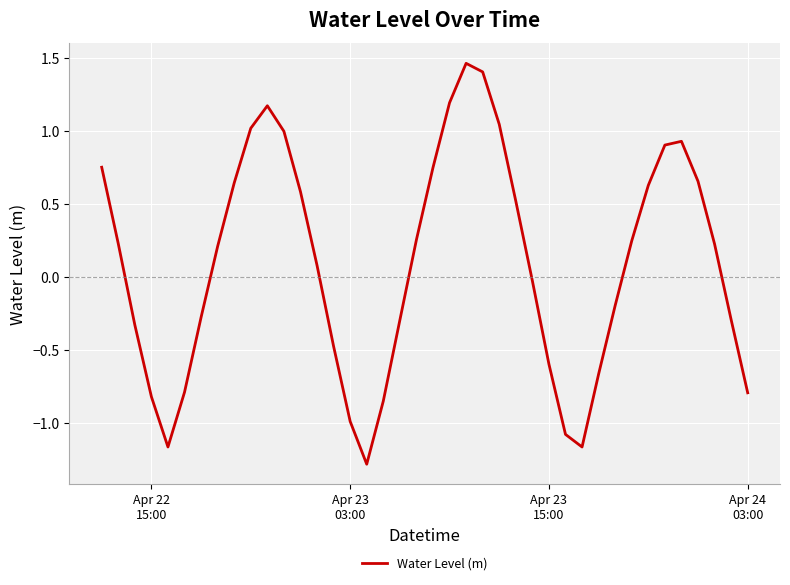

What is the minimum value shown in the chart?

-1.3